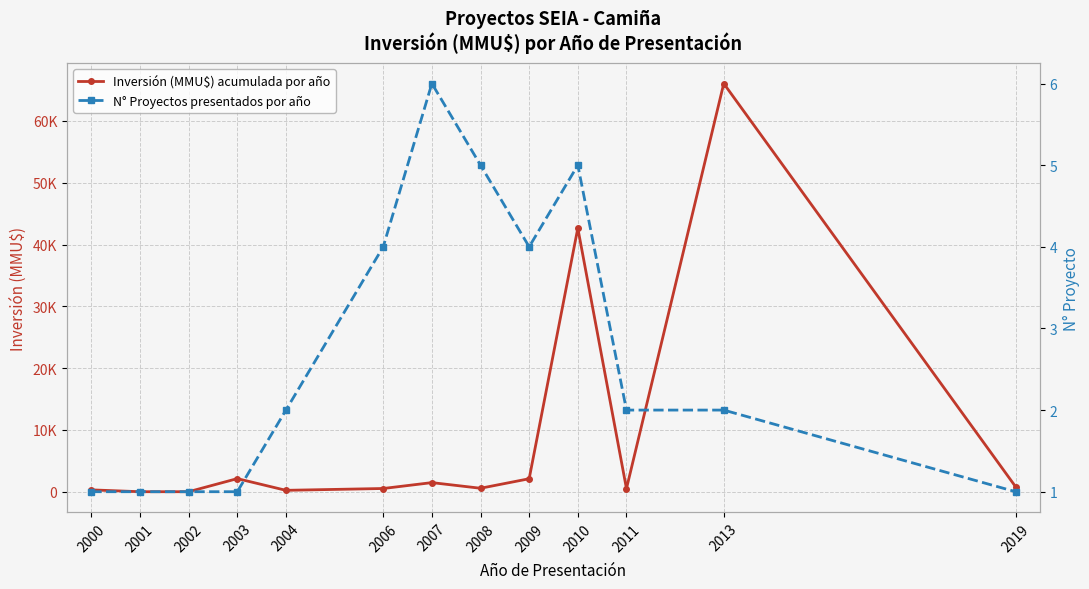

Rank the series by their maximum value, from lowest to highest.

N° Proyectos presentados por año, Inversión (MMU$) acumulada por año